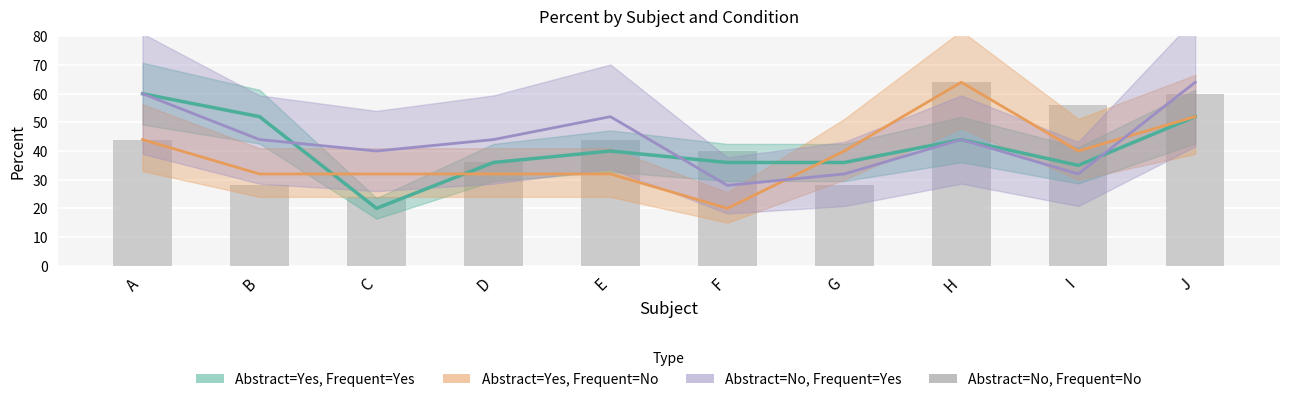

What value does the data have at C, to the nearest 5?

25